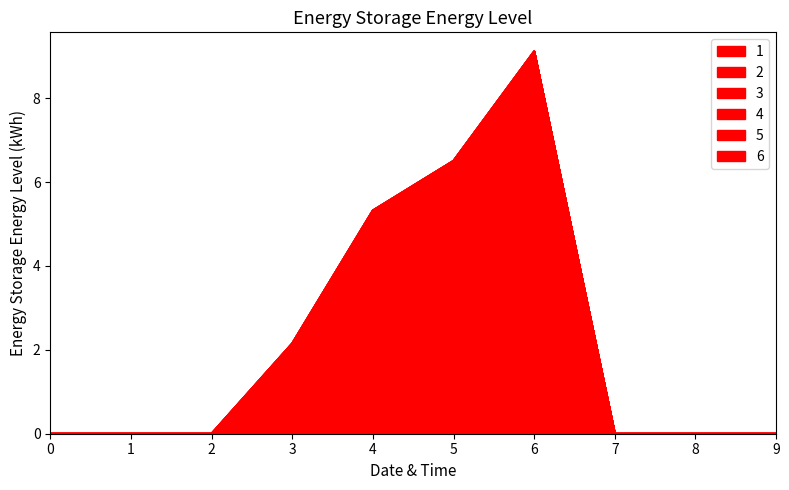

Reading left to right, extract all data points from this chart.

1: 0.0	0.0	0.0	2.1	5.3	6.5	9.1	0.0	0.0	0.0
2: 0.0	0.0	0.0	0.0	0.0	0.0	0.0	0.0	0.0	0.0
3: 0.0	0.0	0.0	0.0	0.0	0.0	0.0	0.0	0.0	0.0
4: 0.0	0.0	0.0	0.0	0.0	0.0	0.0	0.0	0.0	0.0
5: 0.0	0.0	0.0	0.0	0.0	0.0	0.0	0.0	0.0	0.0
6: 0.0	0.0	0.0	0.0	0.0	0.0	0.0	0.0	0.0	0.0